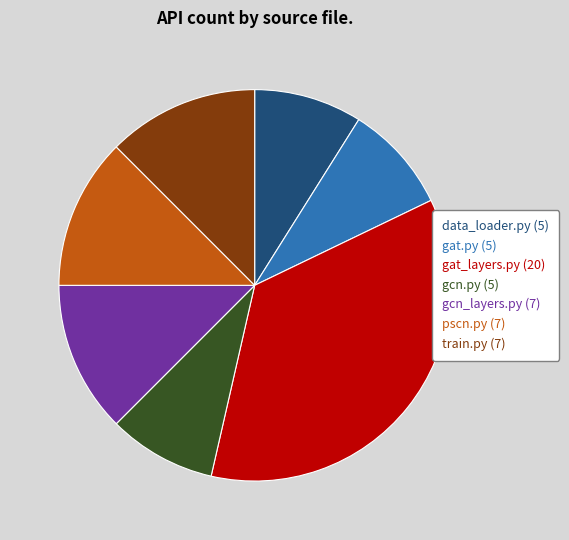

Which has a higher value, train.py (7) or gat.py (5)?

train.py (7)